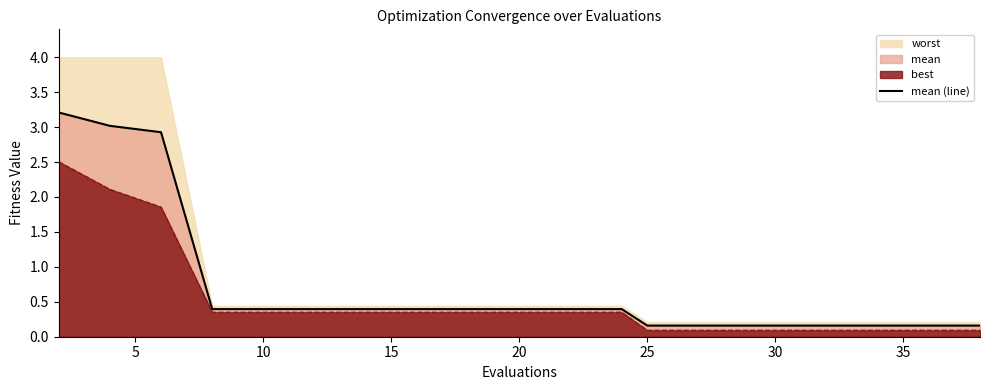

True or false: the data has more than 1 interior local peaks.

False